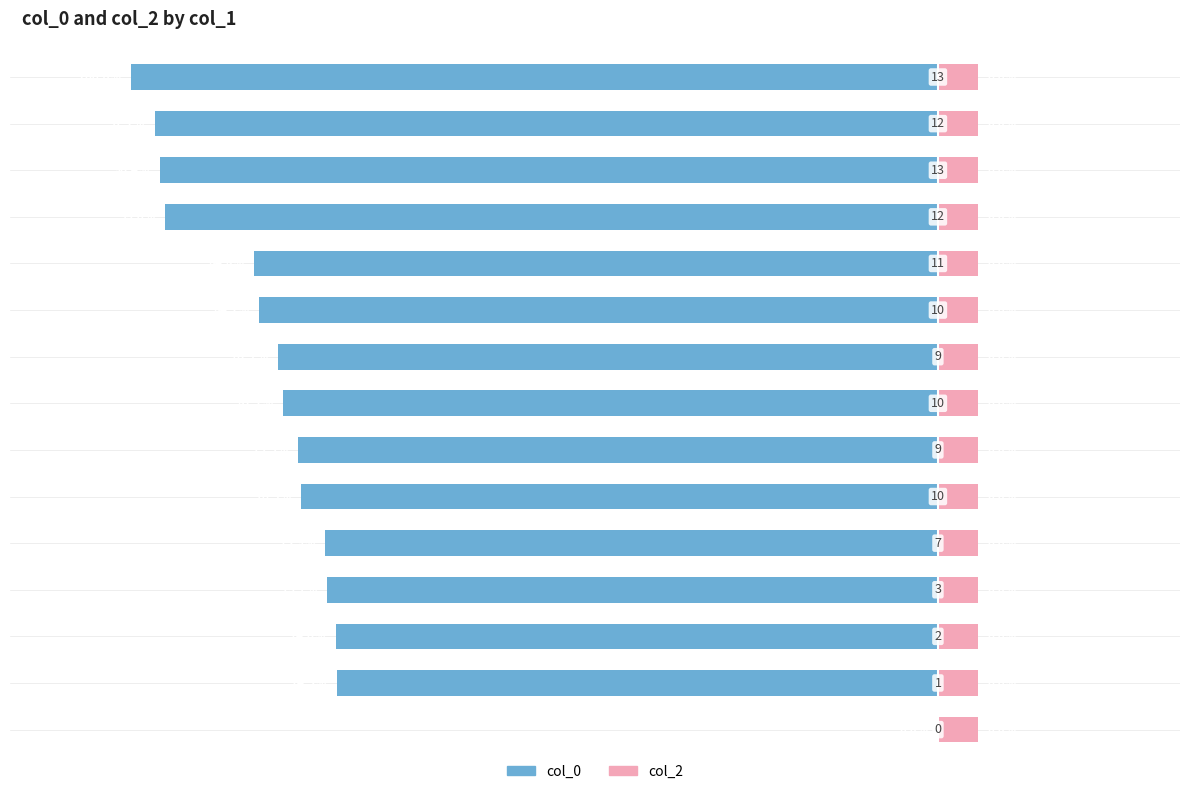

Is it true that col_2 equals 0.9 at 2?

False